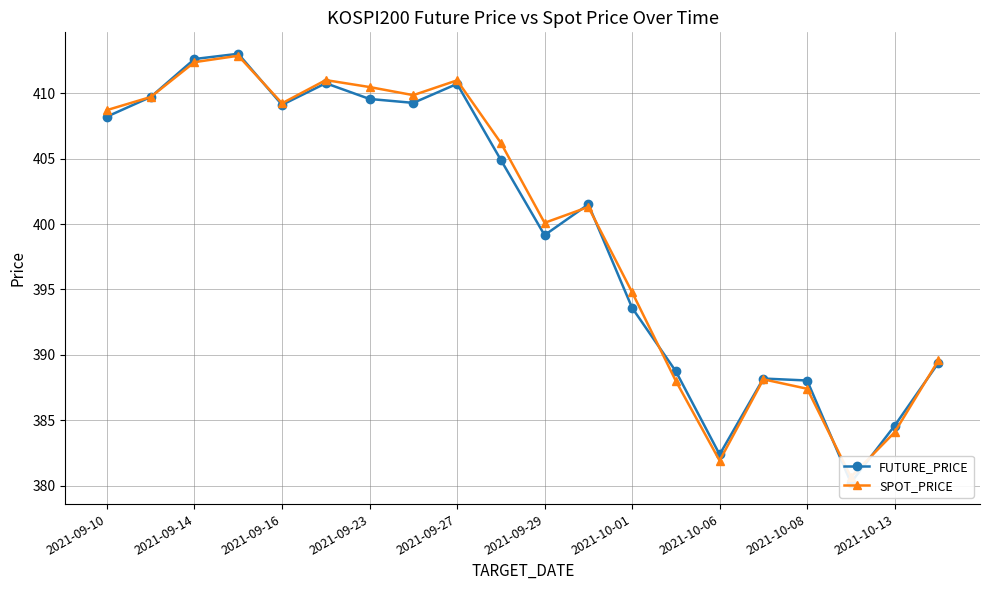

How many intersections are there between FUTURE_PRICE and SPOT_PRICE?

7